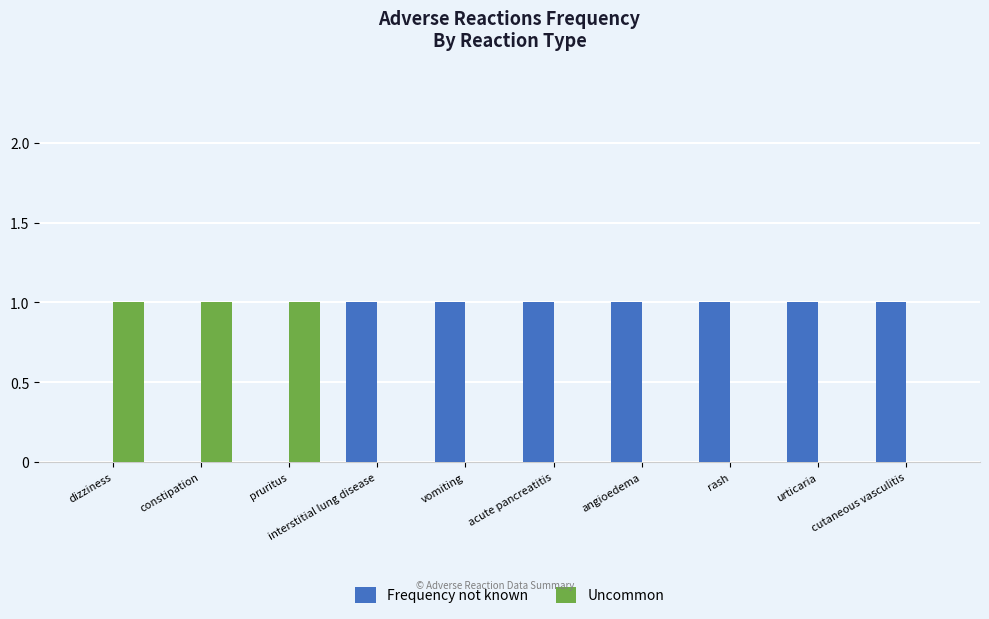

Which series has the largest total across all categories?

Frequency not known